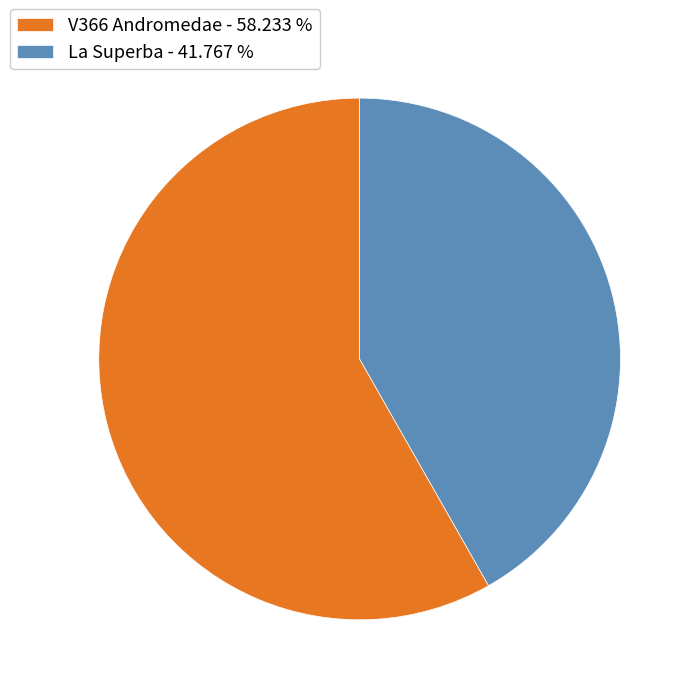

What is the largest slice in the pie chart?

V366 Andromedae